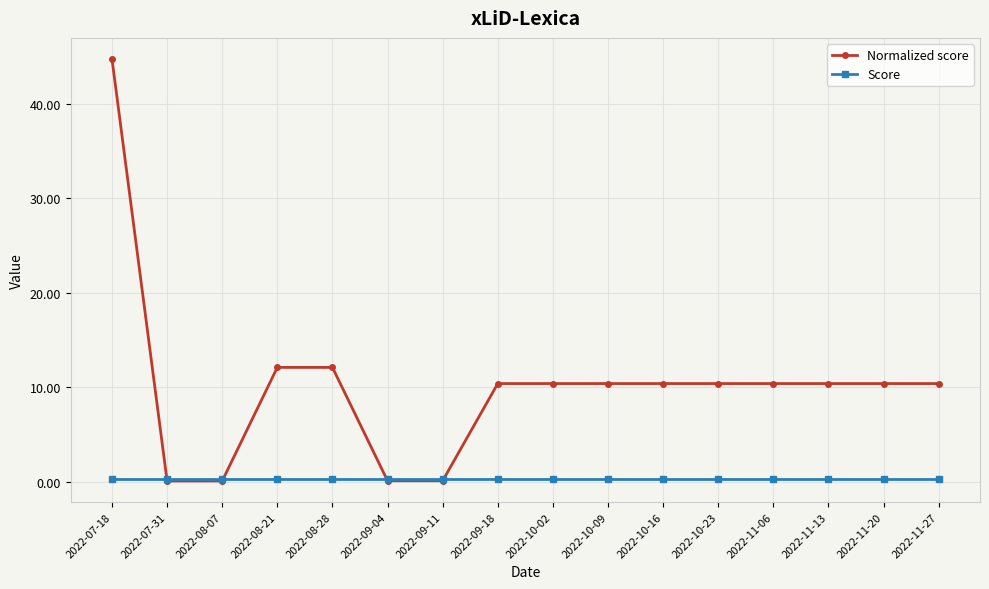

What are all the series names shown in the legend?

Normalized score, Score